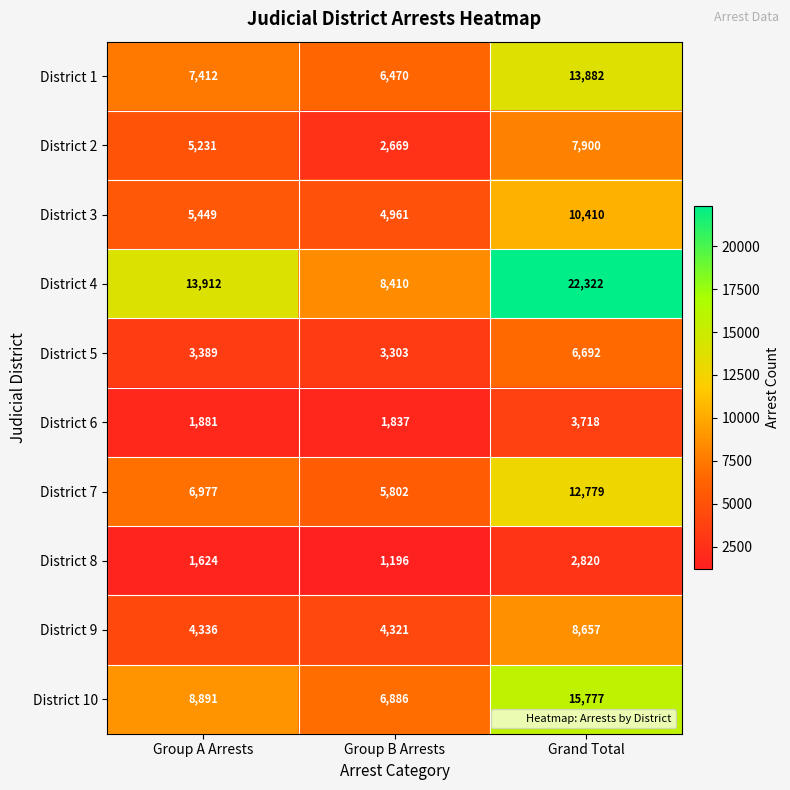

Which label corresponds to the largest value in the chart?

Grand Total